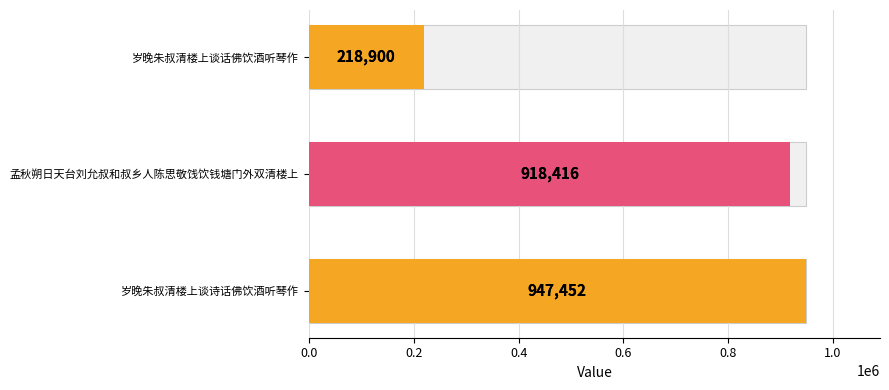

How many data points are less than 918416?

1